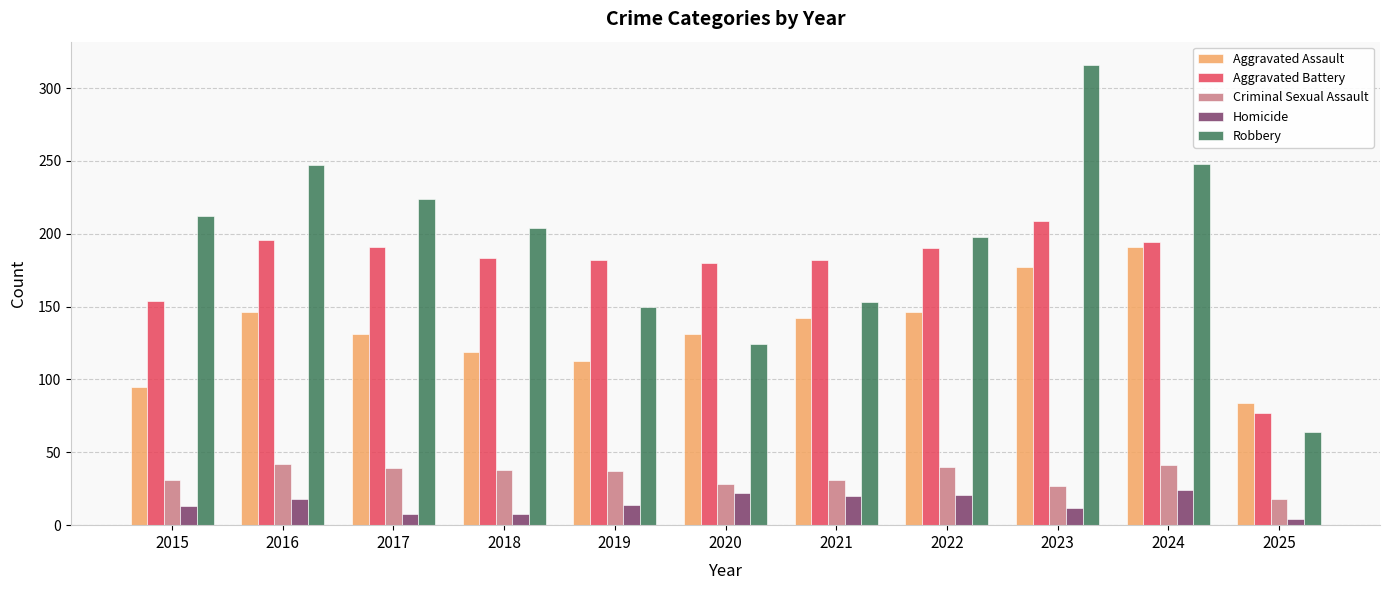

The value of Aggravated Battery at 2021 is 315. True or false?

False